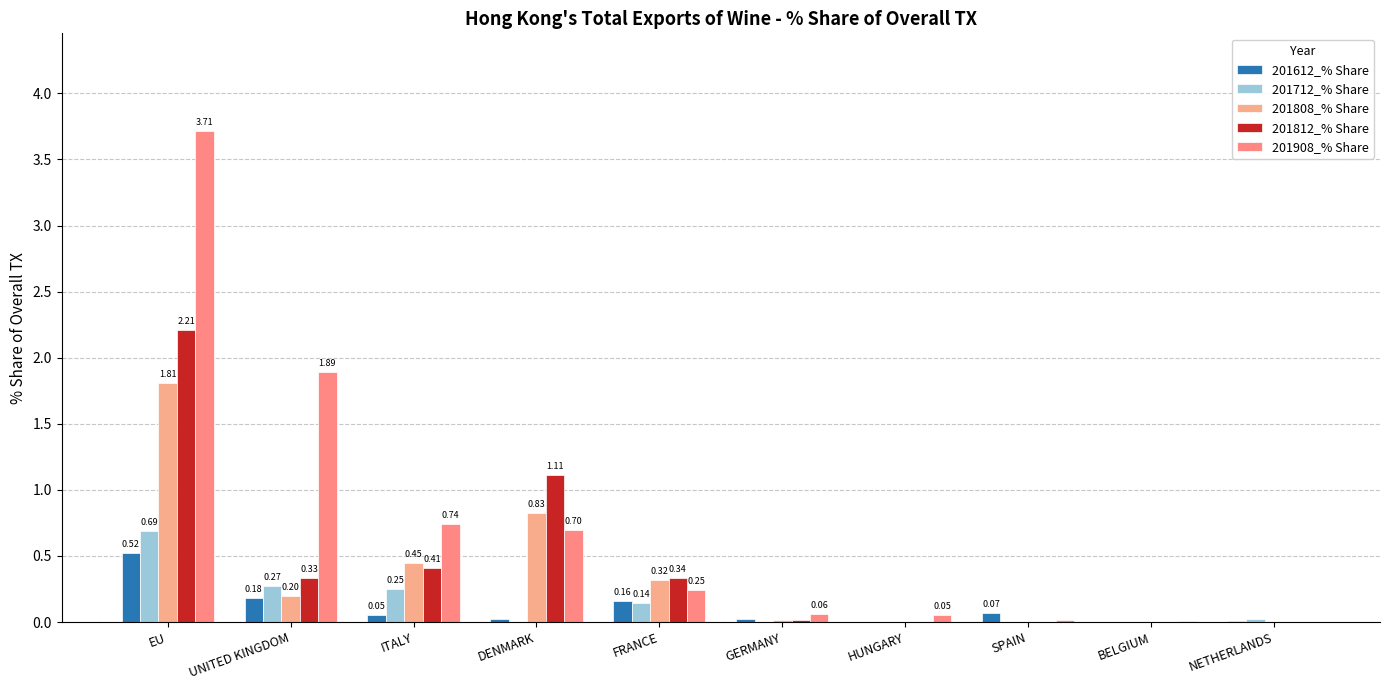

Which series has the widest spread of values?

201908_% Share